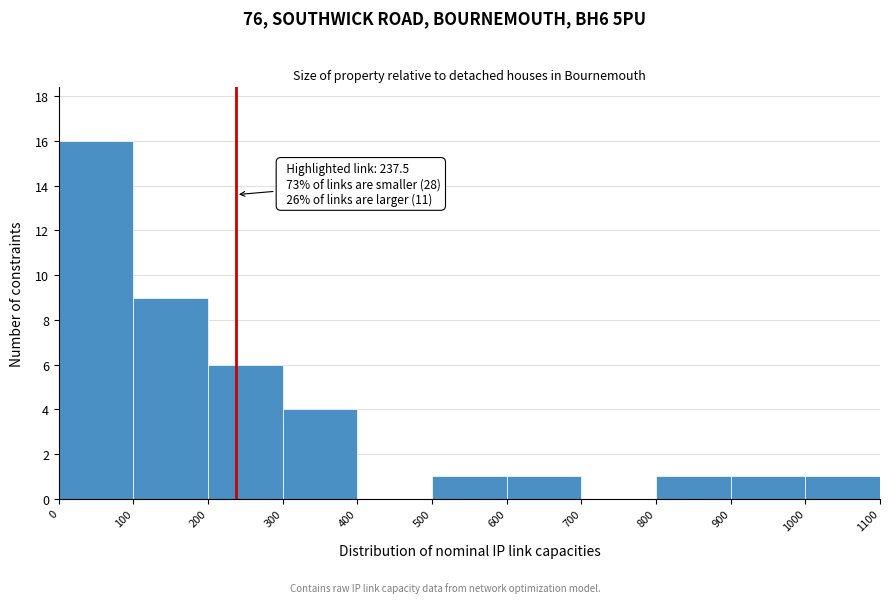

Which range on the x-axis has the tallest bar?

0 to 100